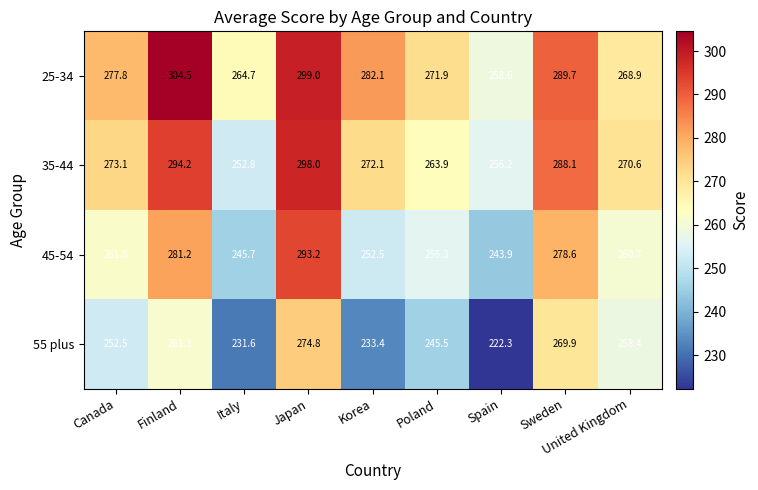

What value does the 45-54 series have at Finland?

281.2